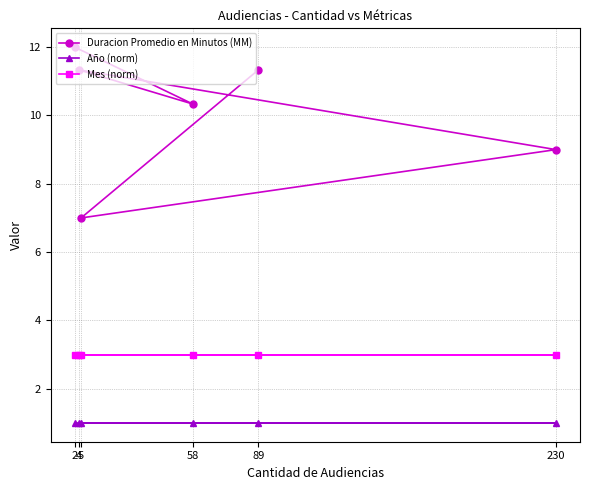

Does the chart have visible grid lines?

Yes